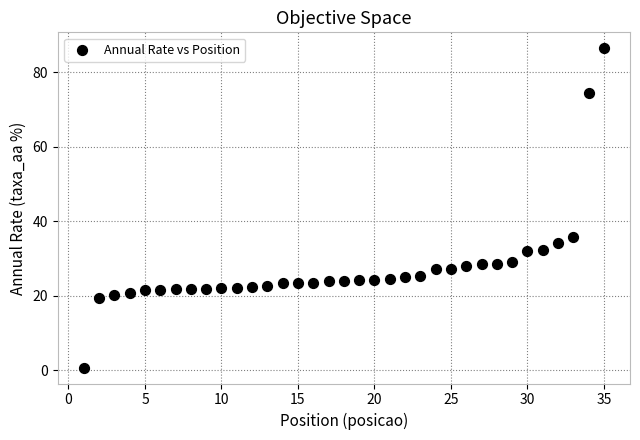

What Y value in the scatter plot is closest to 43?

35.9